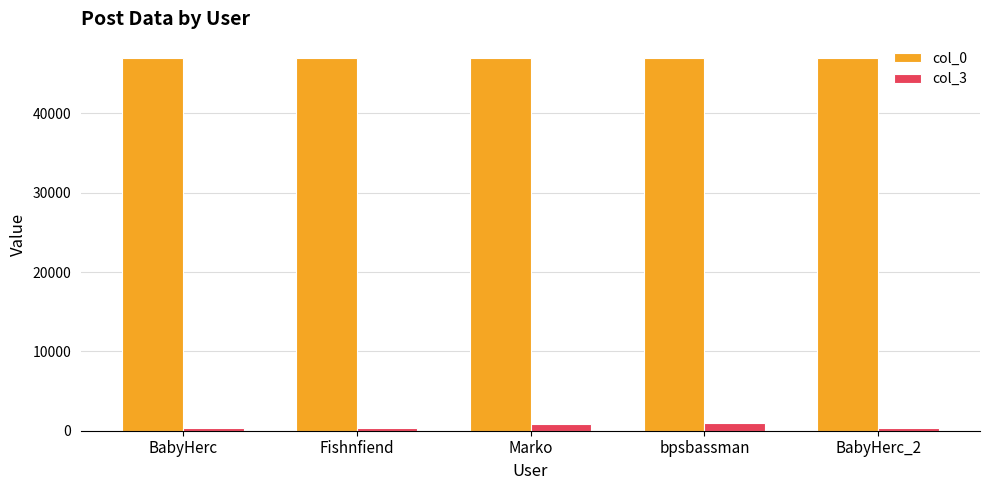

List the series in order of their peak value, highest first.

col_0, col_3